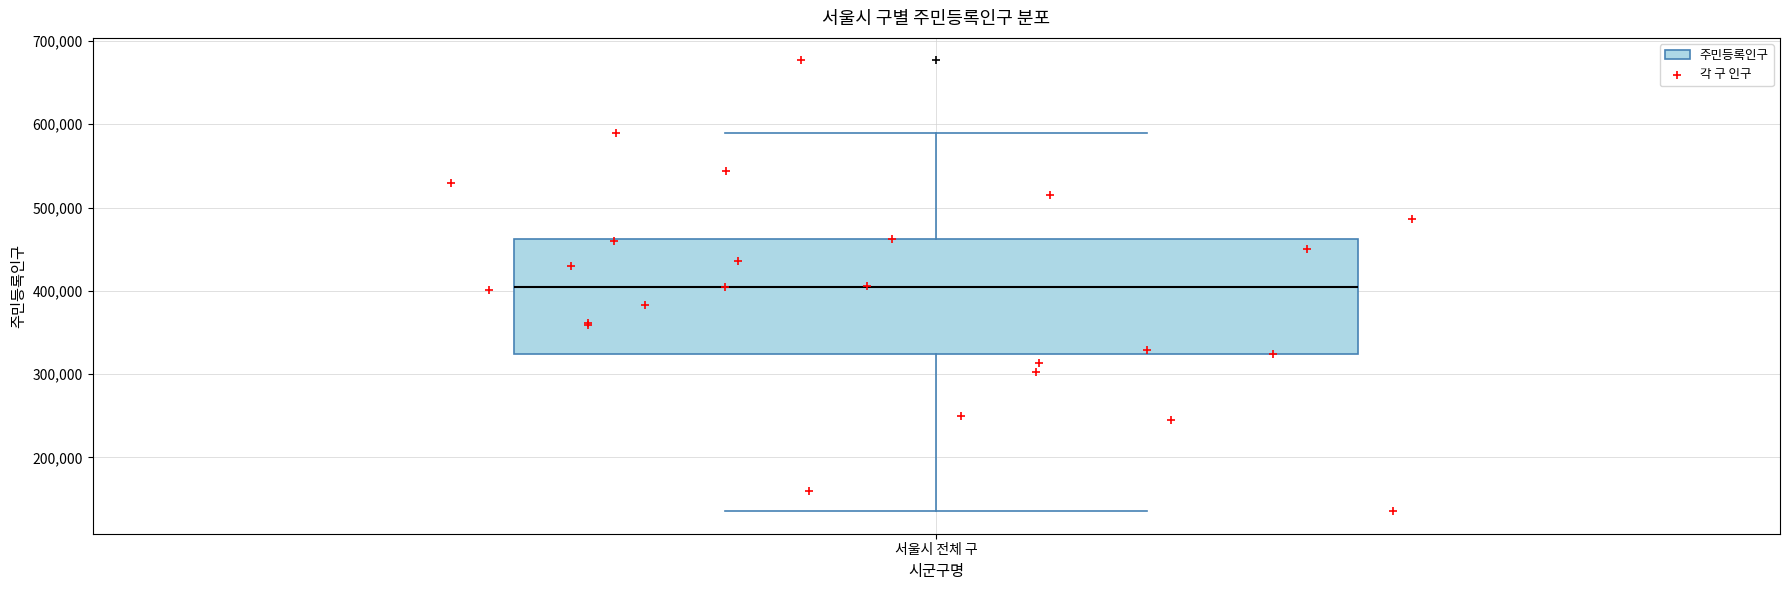

Where does the median line of the box for 서울시 전체 구 sit on the y-axis? The values are not printed on the chart, so give them approximately, as read against the axis.

400000